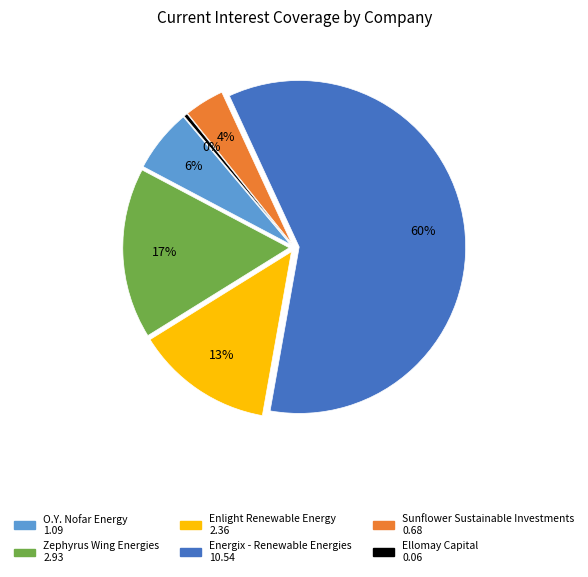

Is there a majority slice in this chart?

Yes